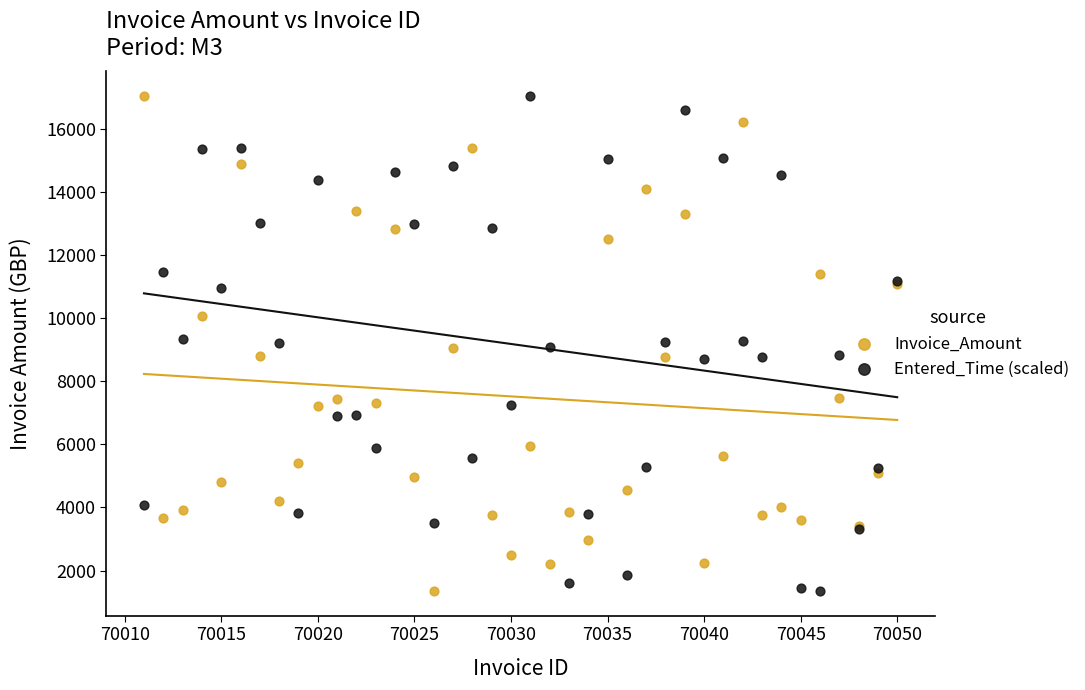

What is the X range (max minus min) for the scatter plot?

39.0